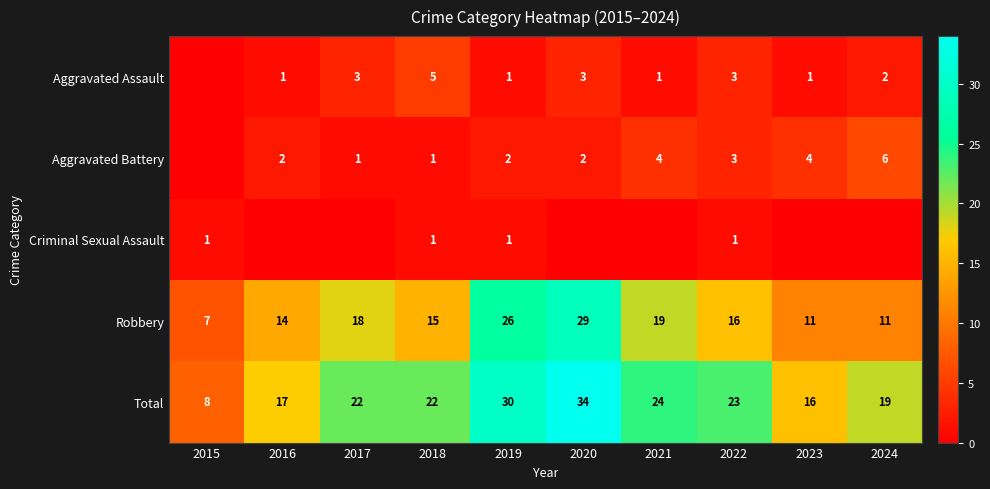

How many data points does each series have?

10